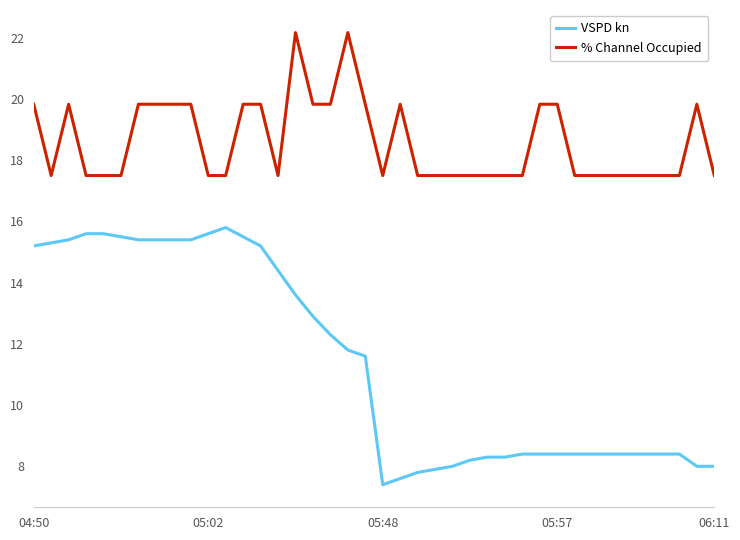

List the series in order of their overall mean, highest first.

% Channel Occupied, VSPD kn